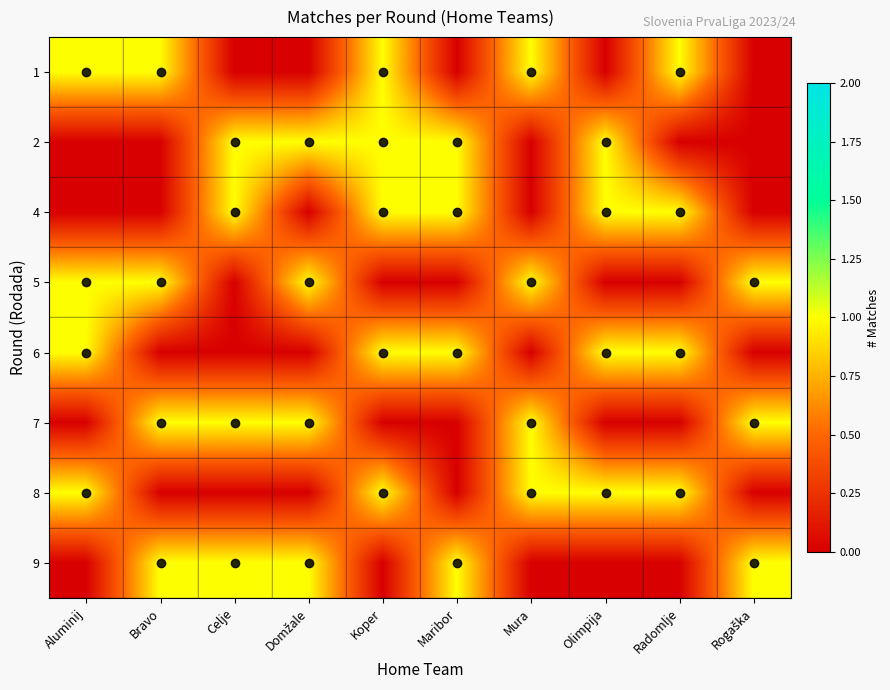

Which series has the largest total across all categories?

1